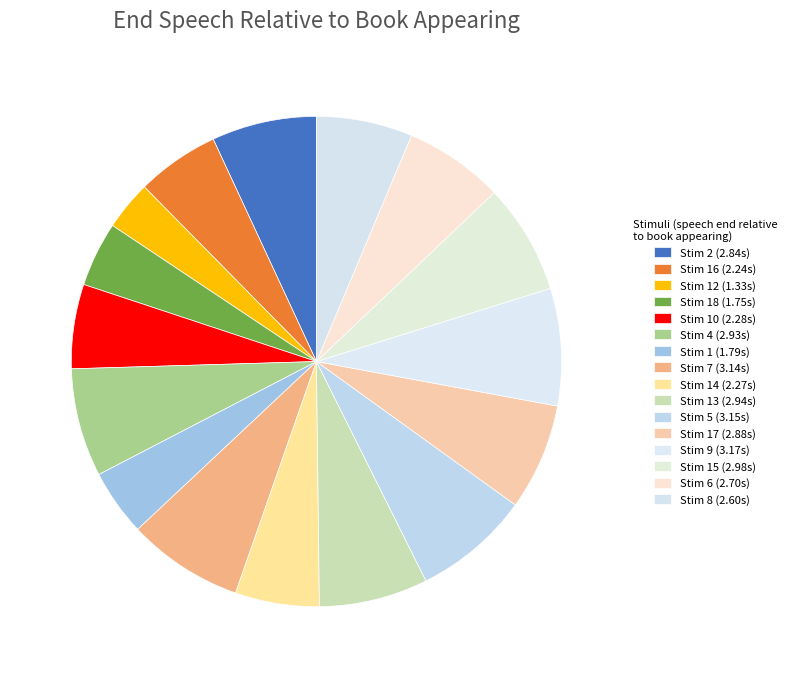

How many slices are in this pie chart?

16